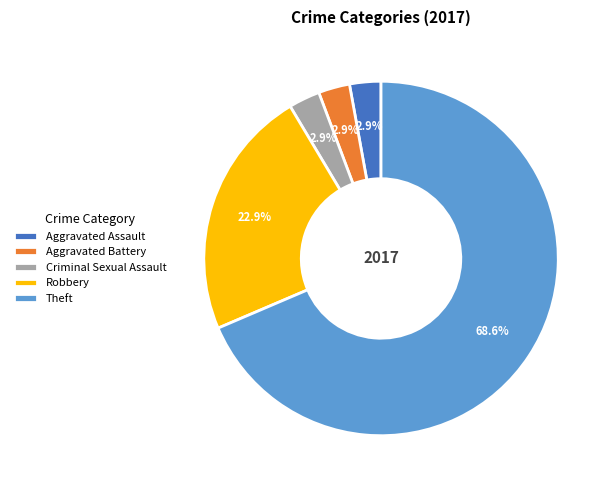

Which category has the biggest portion of the pie?

Theft